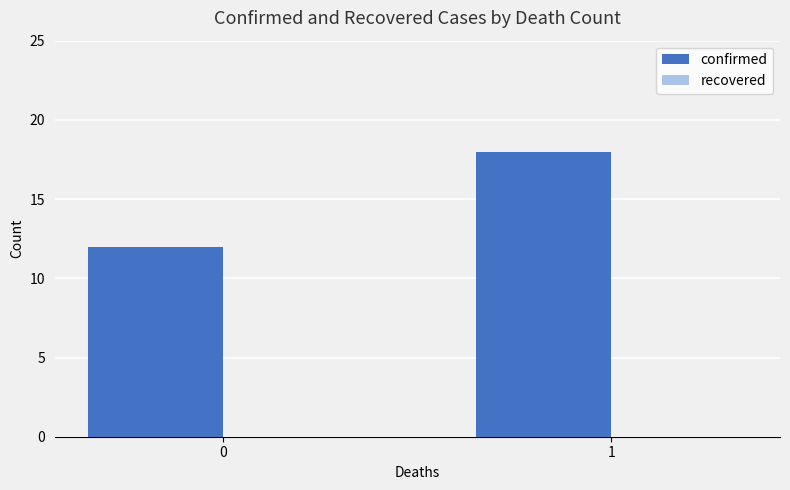

Which has a higher value, 0 or 1?

1